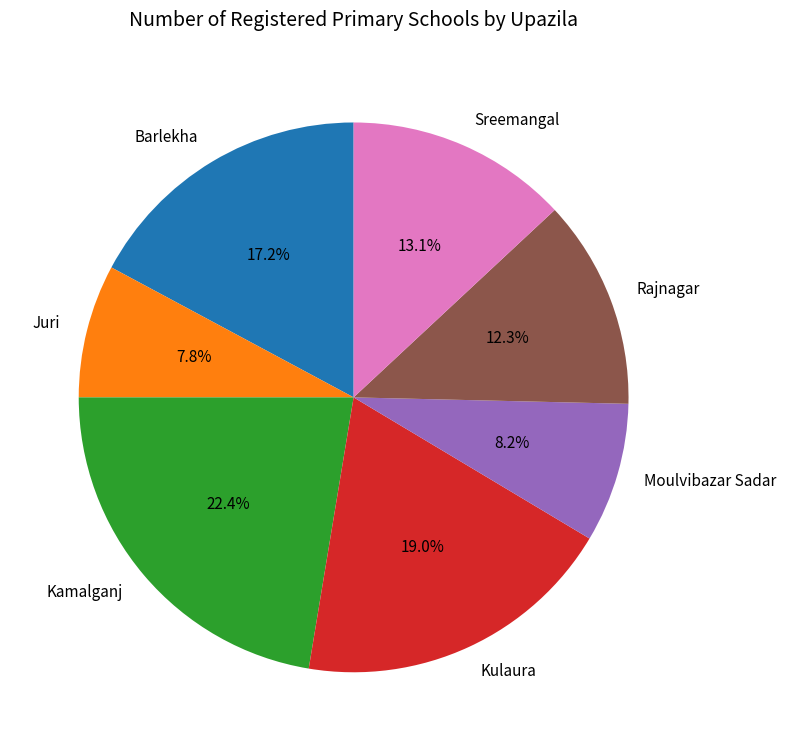

Is it true that Juri is 1% of the pie?

False